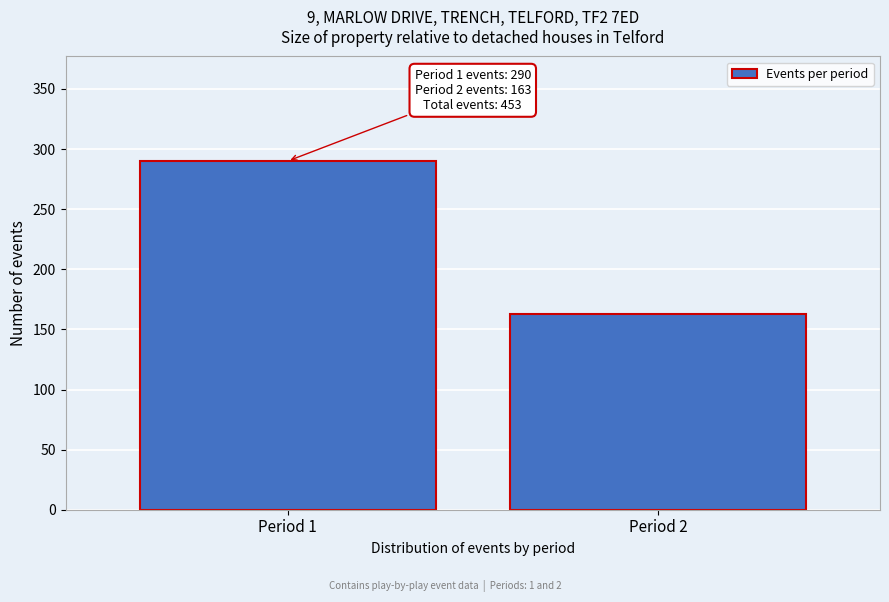

Reading left to right, extract all data points from this chart.

Period 1=290	Period 2=163